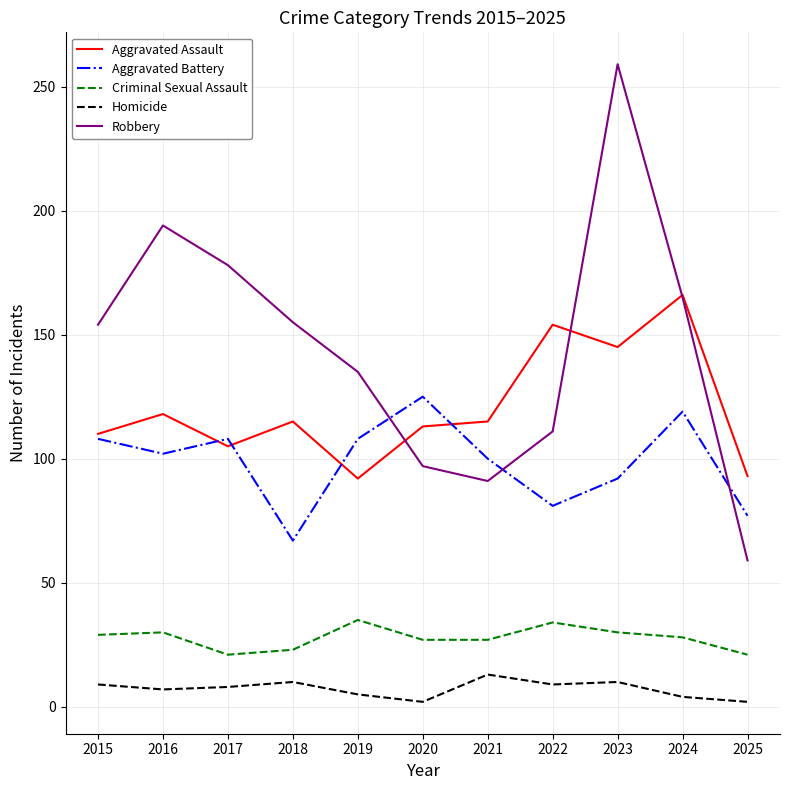

What value does the Aggravated Battery series have at 2018?

67